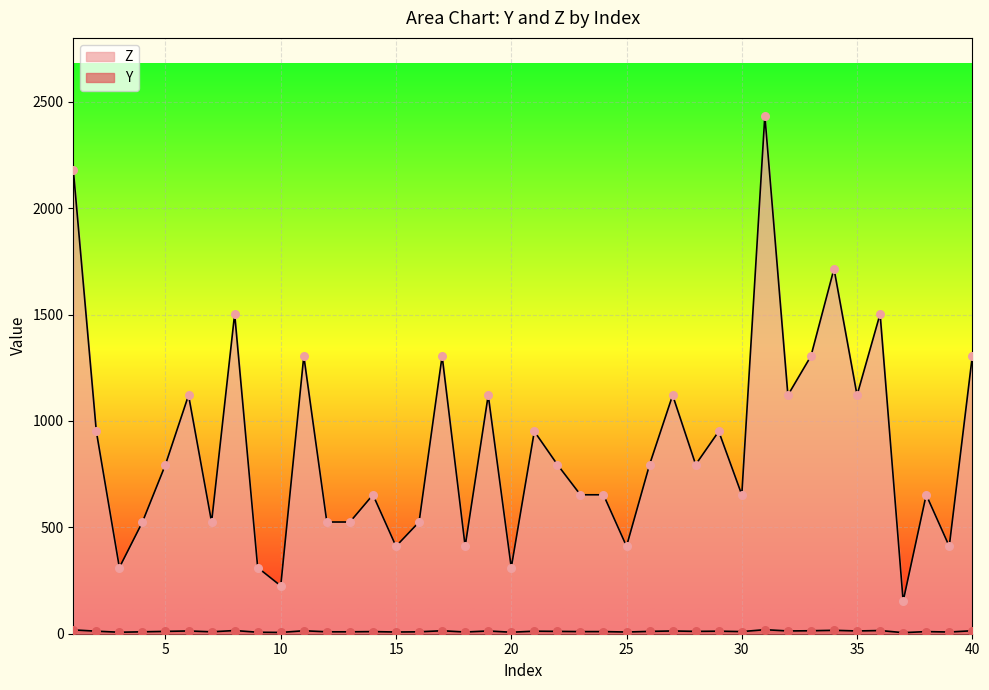

At how many categories does at least one series exceed 1798?

2